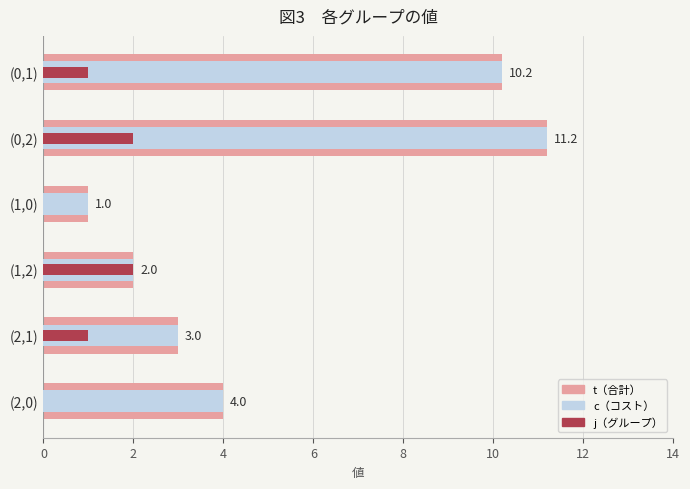

Which series changed the most between (0,1) and (0,2)?

t